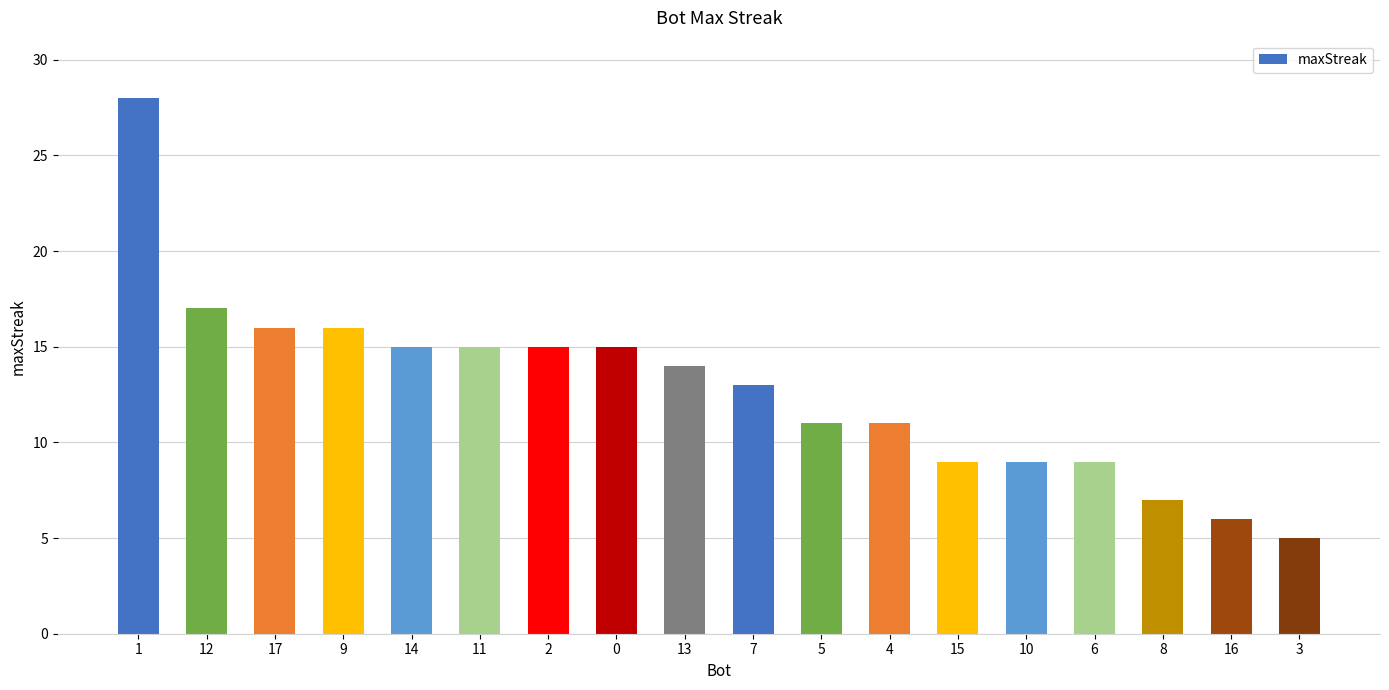

What is the label of the 16th bar from the left?

8